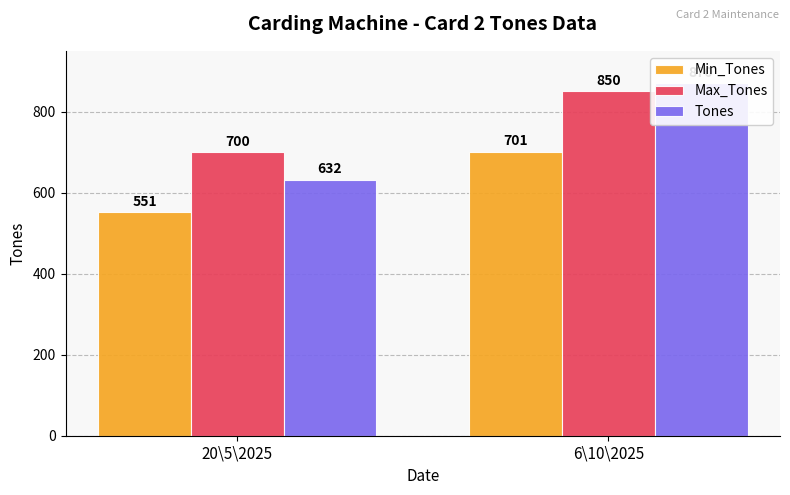

How many groups of bars are there?

2